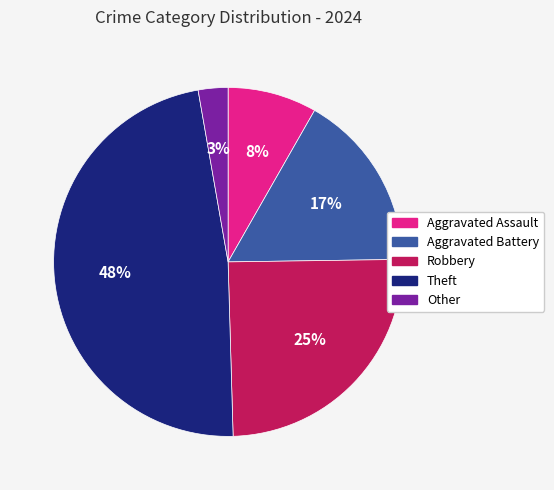

How many slices are in this pie chart?

5